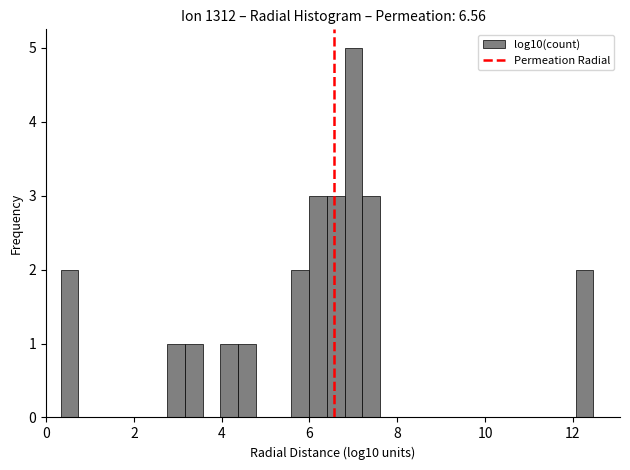

Read against the x-axis, roughly where is the centre of the tallest bar?

7.0